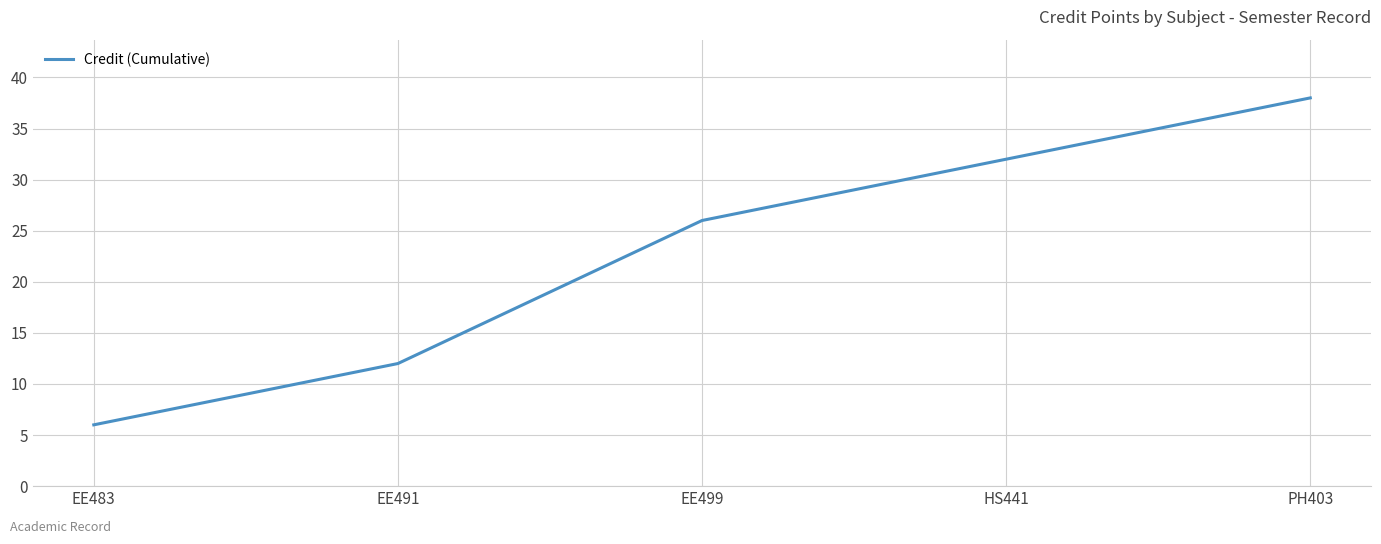

Which category has the highest value across all series?

PH403